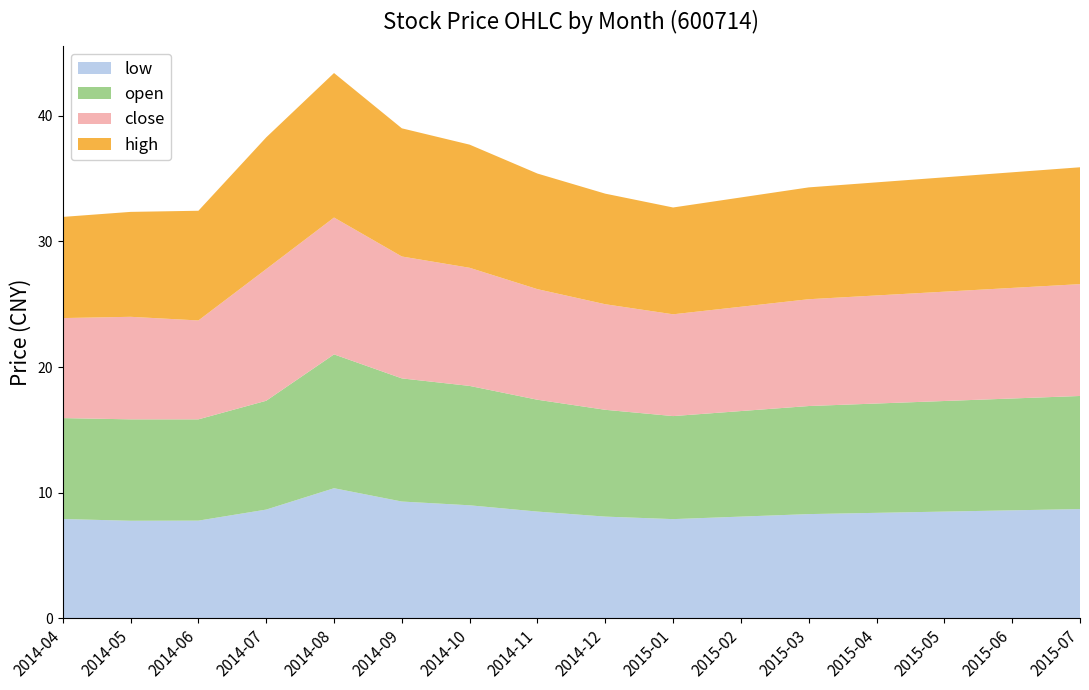

Reading left to right, what are all the values shown in this chart?

open: 2014-04=8.0	2014-05=8.1	2014-06=8.1	2014-07=8.7	2014-08=10.7	2014-09=9.8	2014-10=9.5	2014-11=8.9	2014-12=8.5	2015-01=8.2	2015-02=8.4	2015-03=8.6	2015-04=8.7	2015-05=8.8	2015-06=8.9	2015-07=9.0
close: 2014-04=8.0	2014-05=8.2	2014-06=7.9	2014-07=10.5	2014-08=10.9	2014-09=9.7	2014-10=9.4	2014-11=8.8	2014-12=8.4	2015-01=8.1	2015-02=8.3	2015-03=8.5	2015-04=8.6	2015-05=8.7	2015-06=8.8	2015-07=8.9
high: 2014-04=8.1	2014-05=8.3	2014-06=8.7	2014-07=10.5	2014-08=11.5	2014-09=10.2	2014-10=9.8	2014-11=9.2	2014-12=8.8	2015-01=8.5	2015-02=8.7	2015-03=8.9	2015-04=9.0	2015-05=9.1	2015-06=9.2	2015-07=9.3
low: 2014-04=7.9	2014-05=7.8	2014-06=7.8	2014-07=8.7	2014-08=10.4	2014-09=9.3	2014-10=9.0	2014-11=8.5	2014-12=8.1	2015-01=7.9	2015-02=8.1	2015-03=8.3	2015-04=8.4	2015-05=8.5	2015-06=8.6	2015-07=8.7